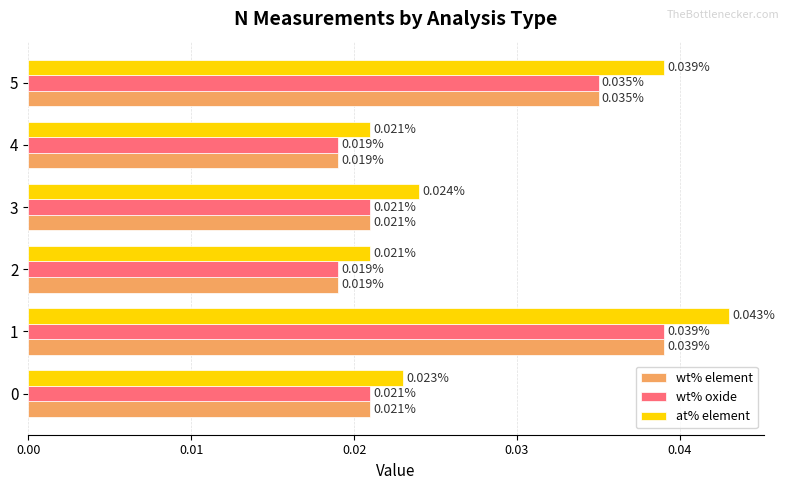

Which series has the largest range (max minus min)?

at% element